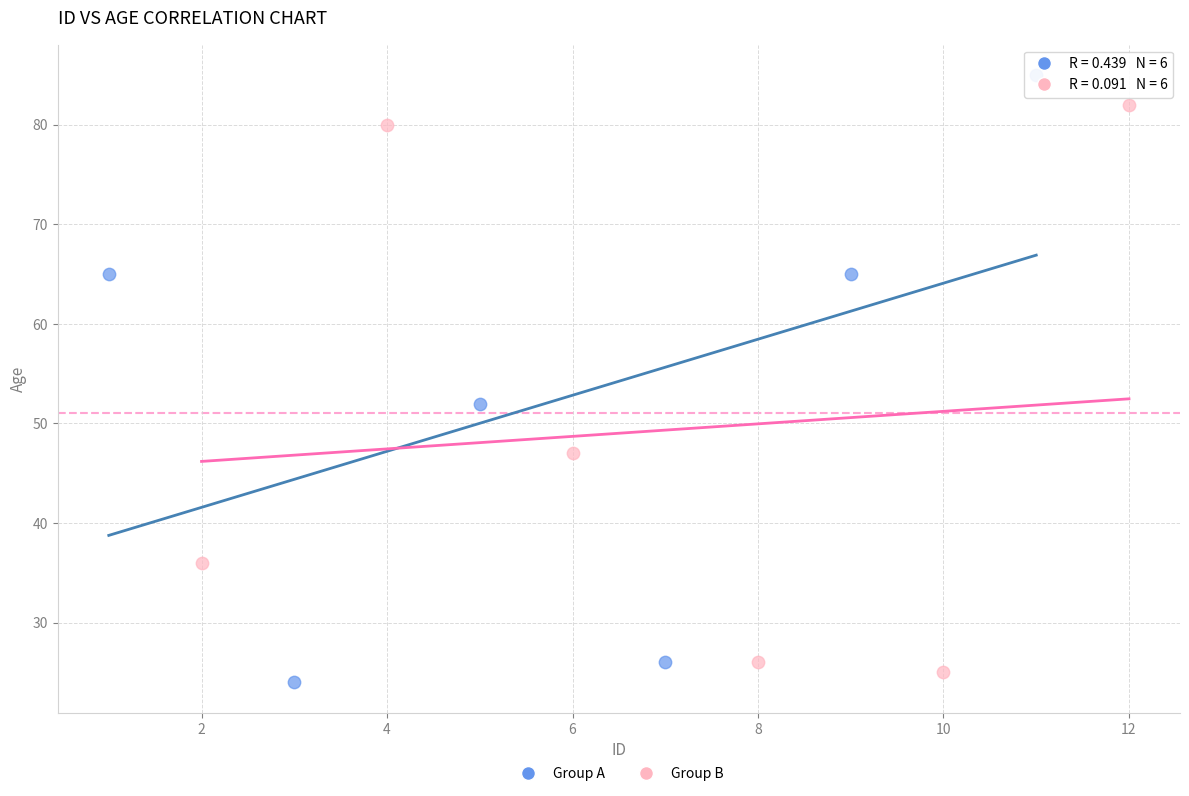

Which series has the largest Y range (max minus min)?

Group A